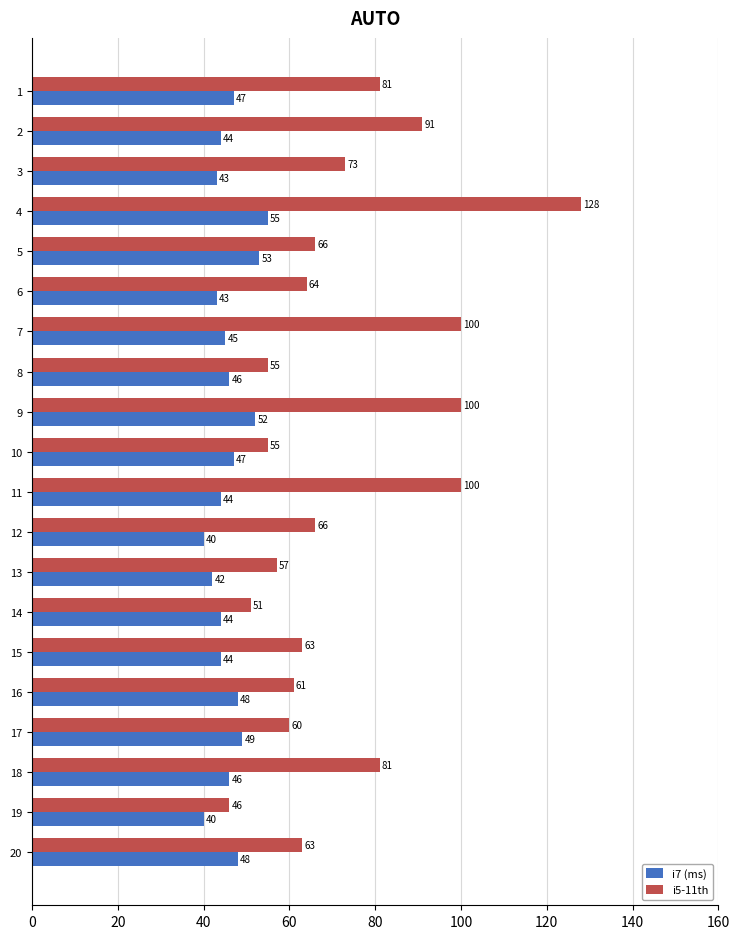

List the series in order of their overall mean, highest first.

i5-11th, i7 (ms)